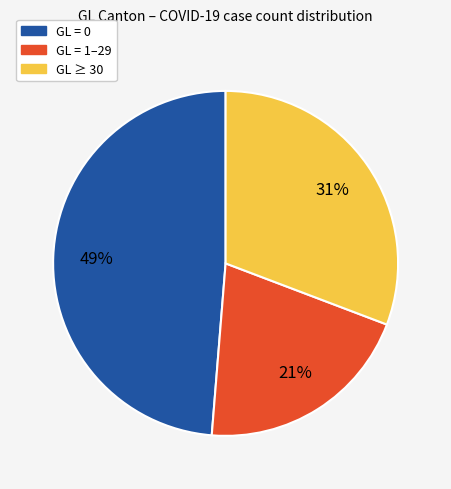

Do GL = 0 and GL = 1–29 together represent more than half of the pie?

Yes